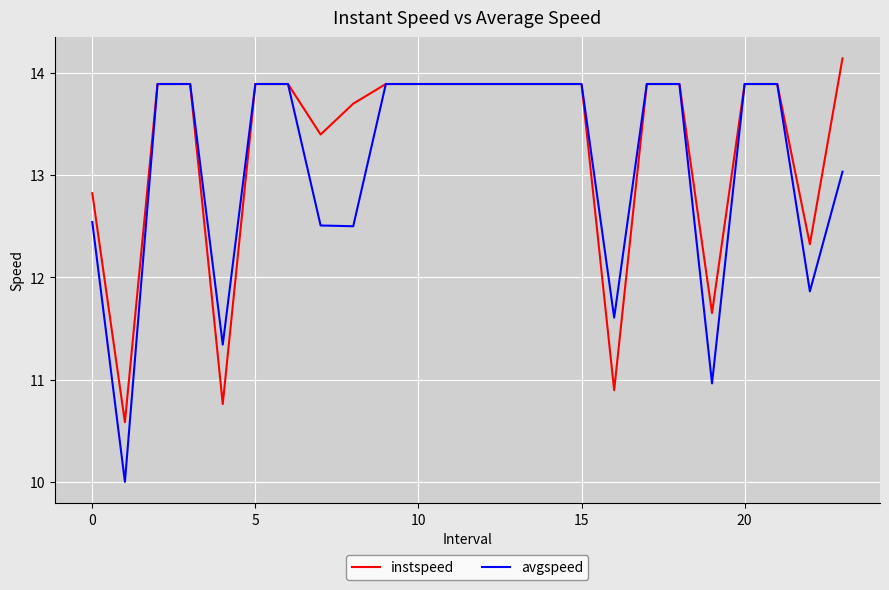

Which series has the largest total across all categories?

instspeed